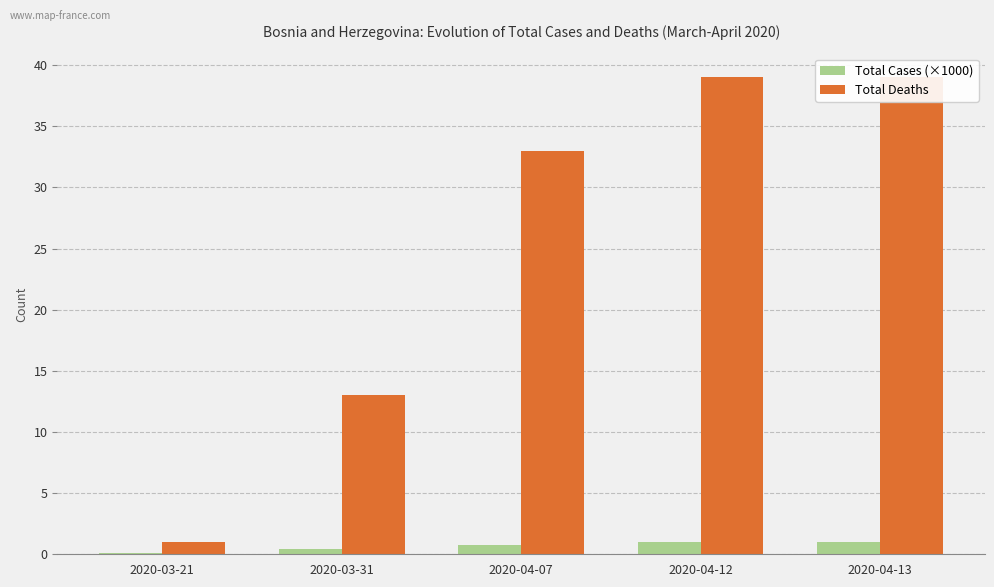

What is the sum of all Total Deaths values?

125.0